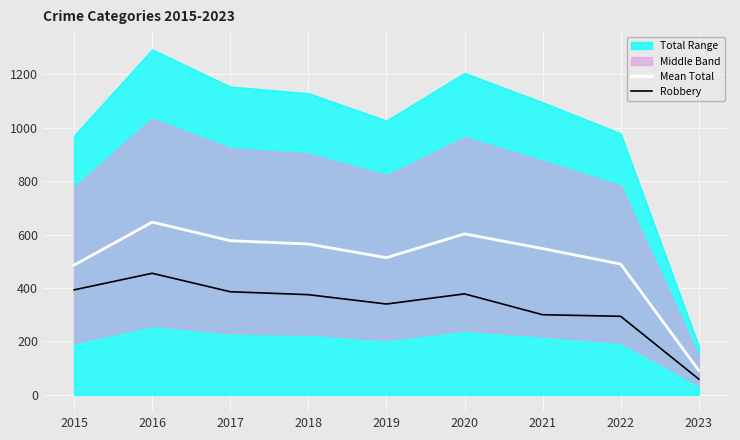

Where is Robbery nearest to the value 257?

2022